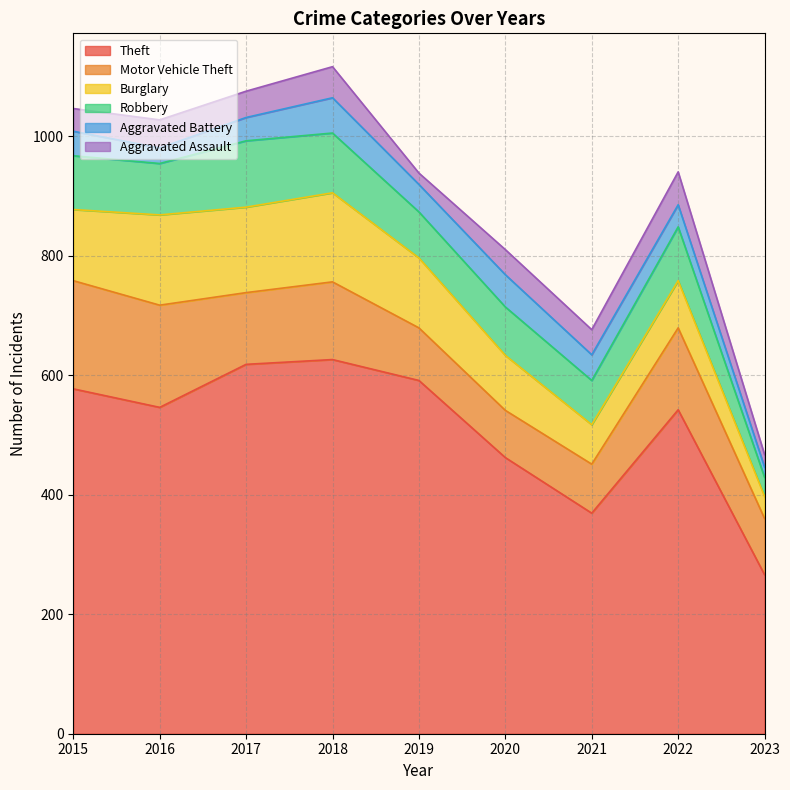

What is the smallest value displayed?

17